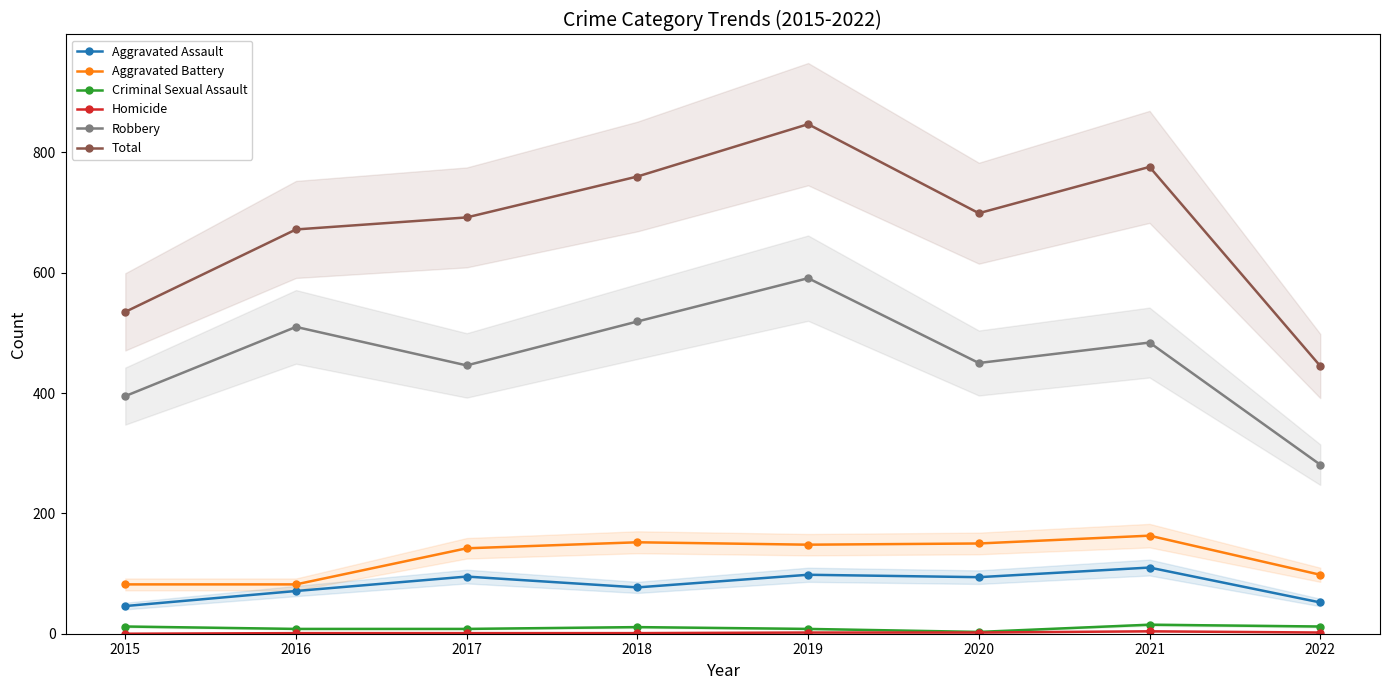

What is the greatest value displayed?

847